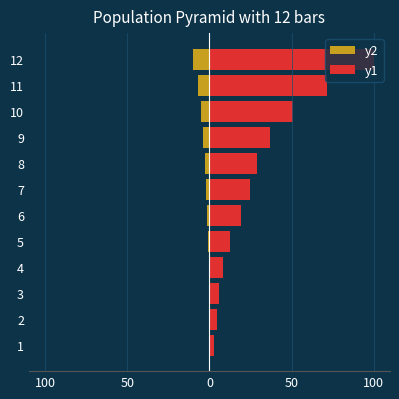

At 6, list the series in order from smallest to largest.

y2, y1